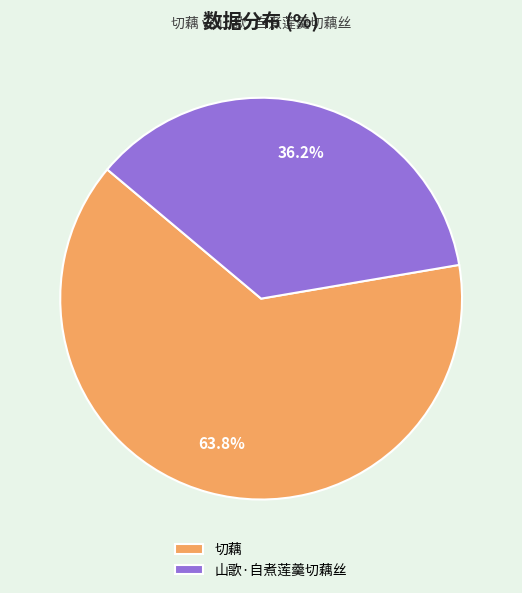

What is the ratio of the value at 山歌·自煮莲羹切藕丝 to the value at 切藕?

0.6